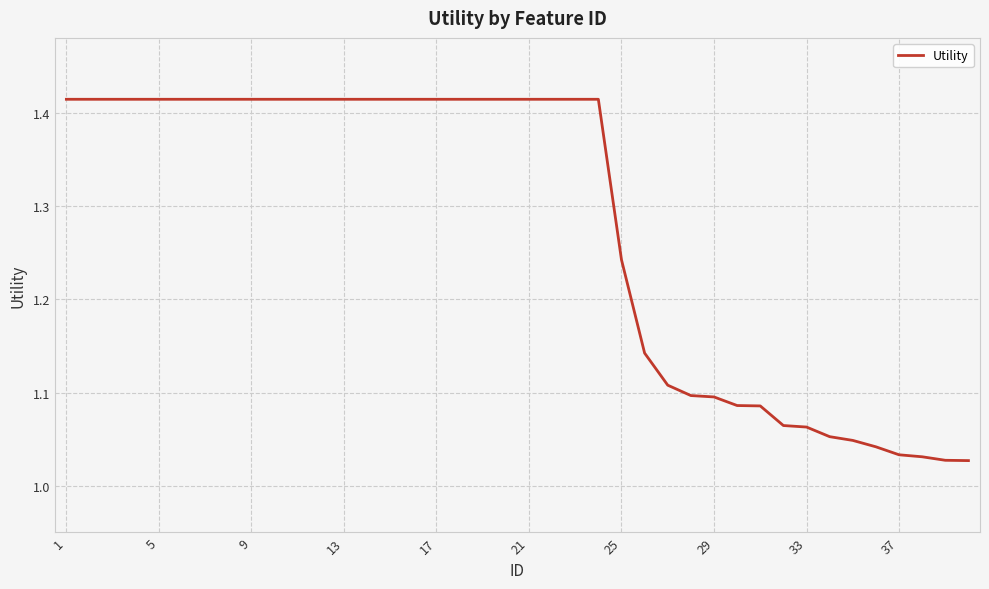

How many lines are shown in the chart?

1